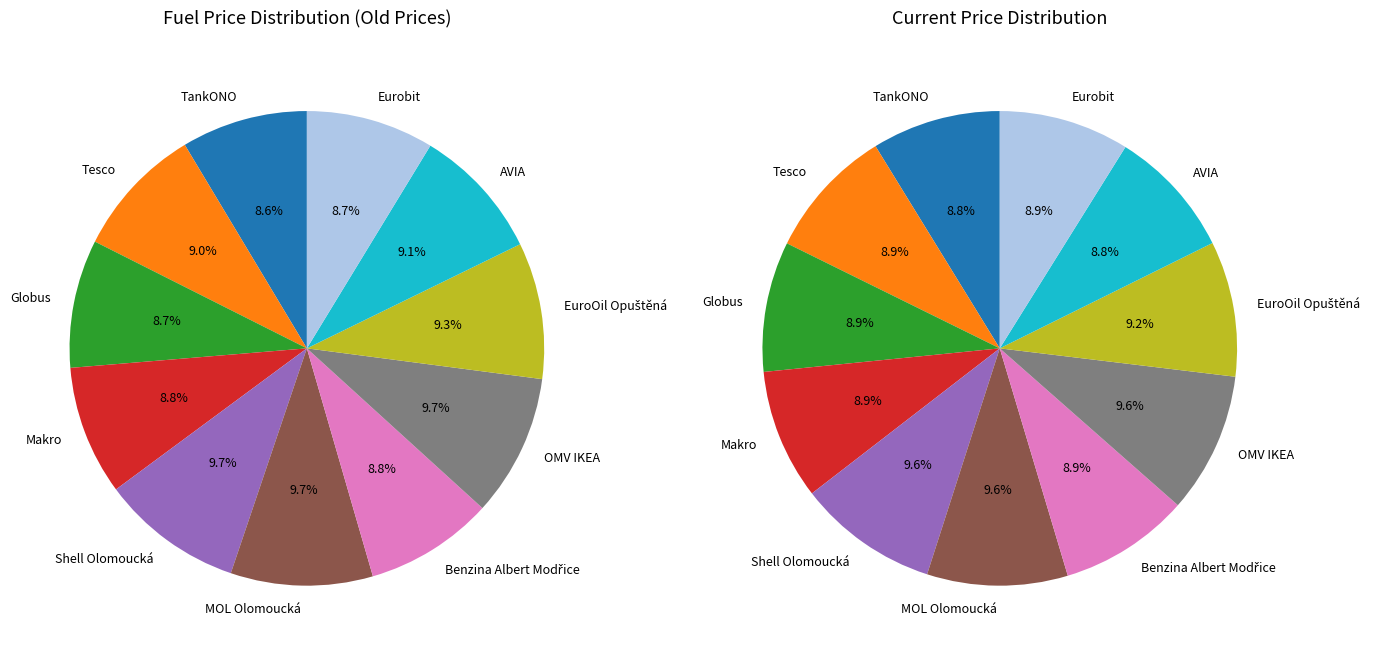

How many slices are in this pie chart?

11